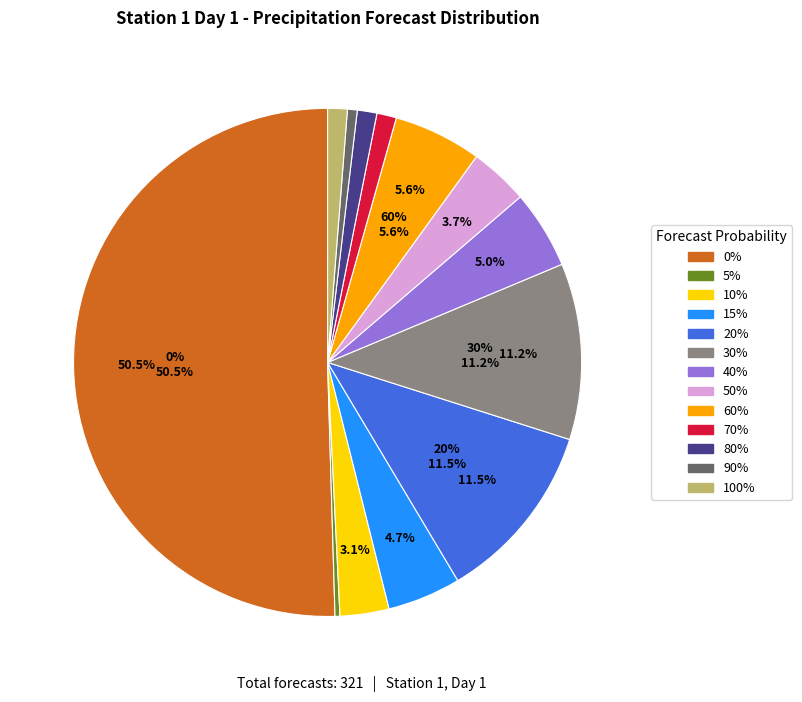

Is it true that 20% is 12% of the pie?

True